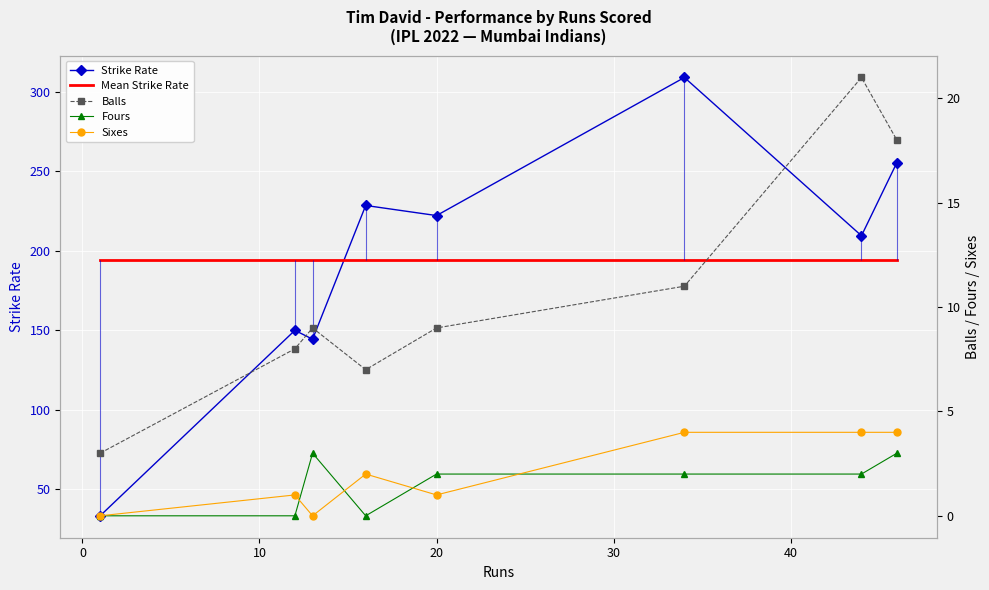

True or false: Mean Strike Rate and Strike Rate intersect in this chart.

True